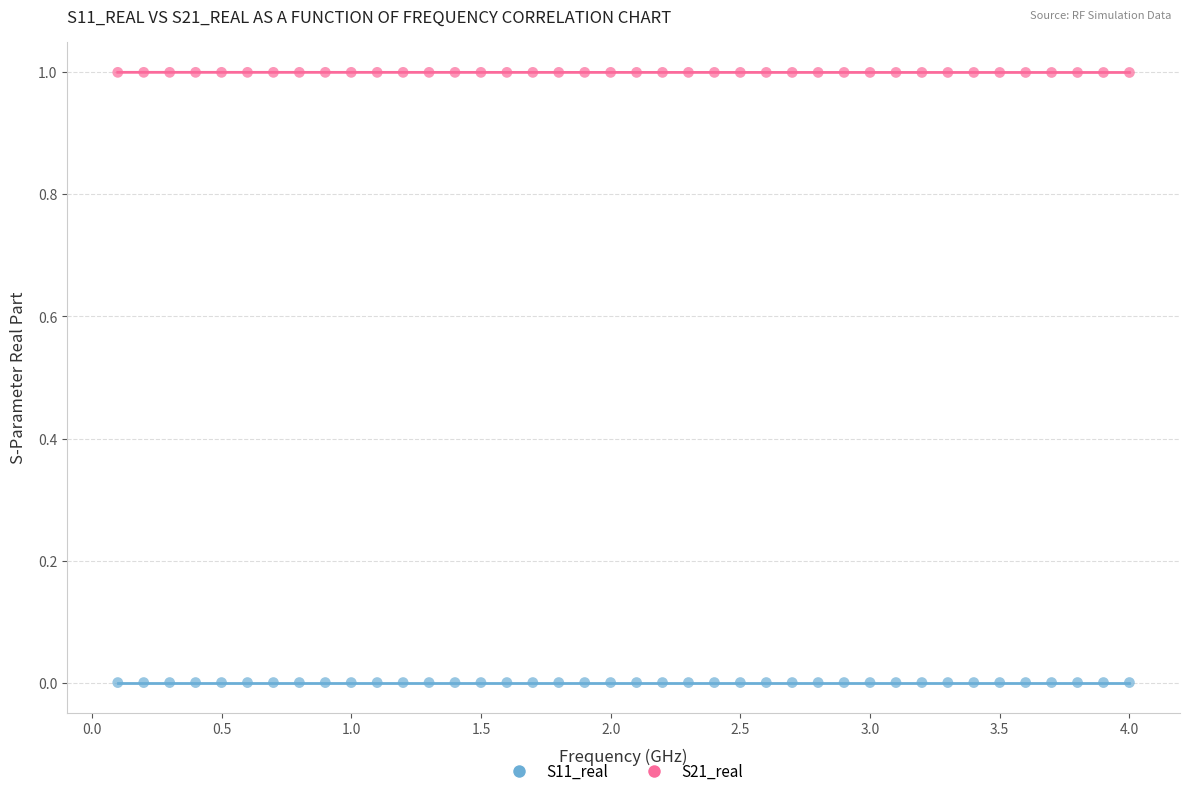

Which series contains the lowest Y value?

S11_real